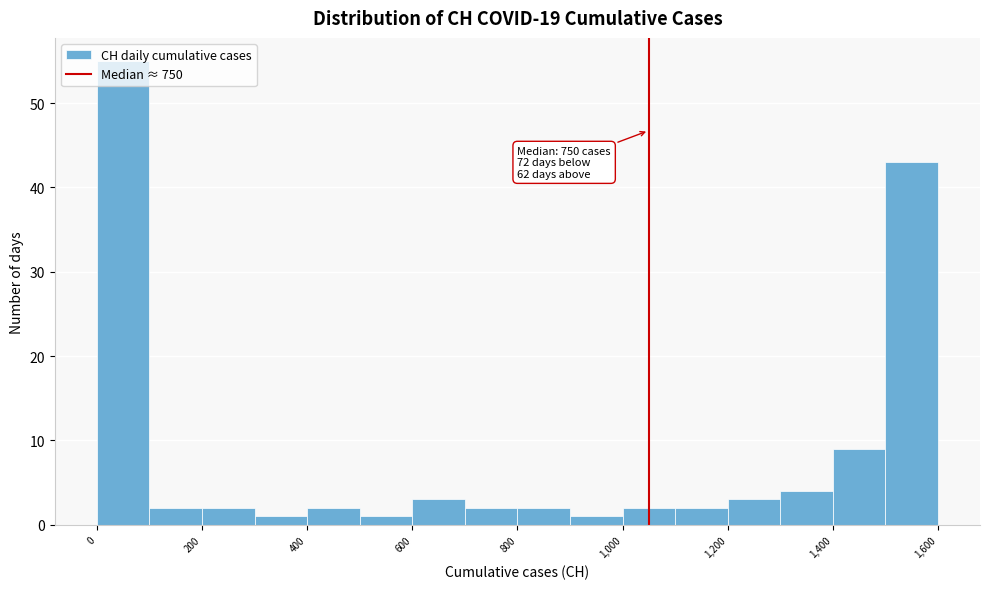

Which range on the x-axis has the tallest bar?

0 to 100